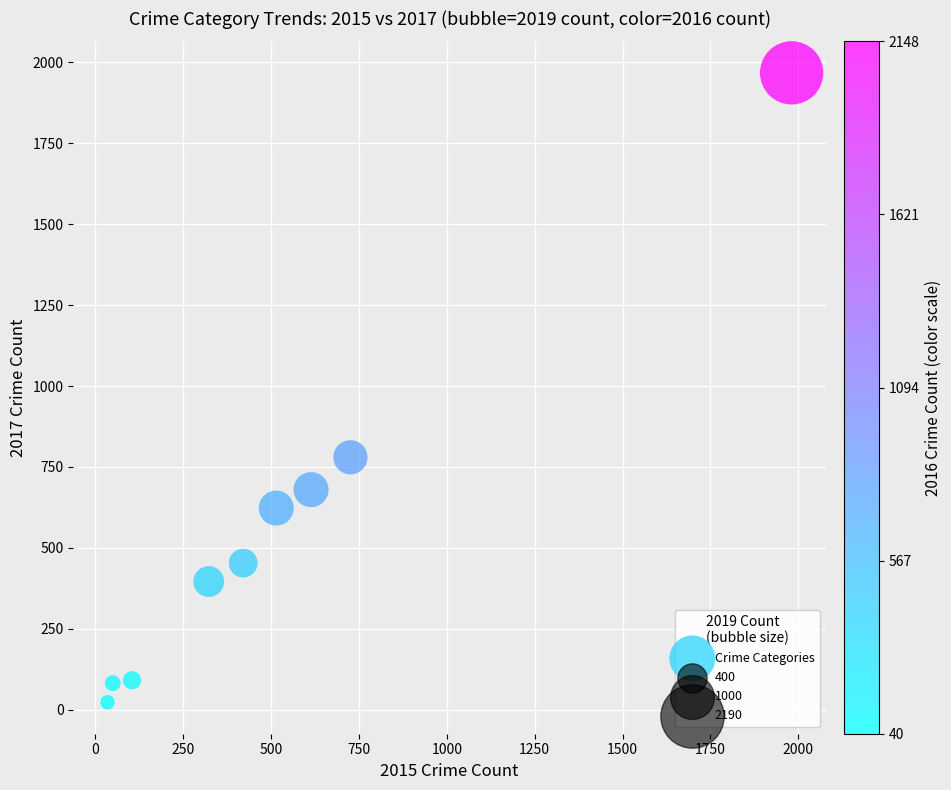

What Y value in the scatter plot is closest to 995?

780